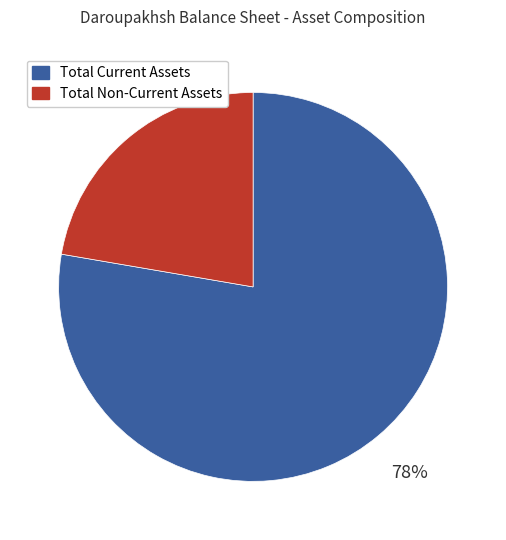

To the nearest percent, what percentage of the pie is Total Current Assets?

78%